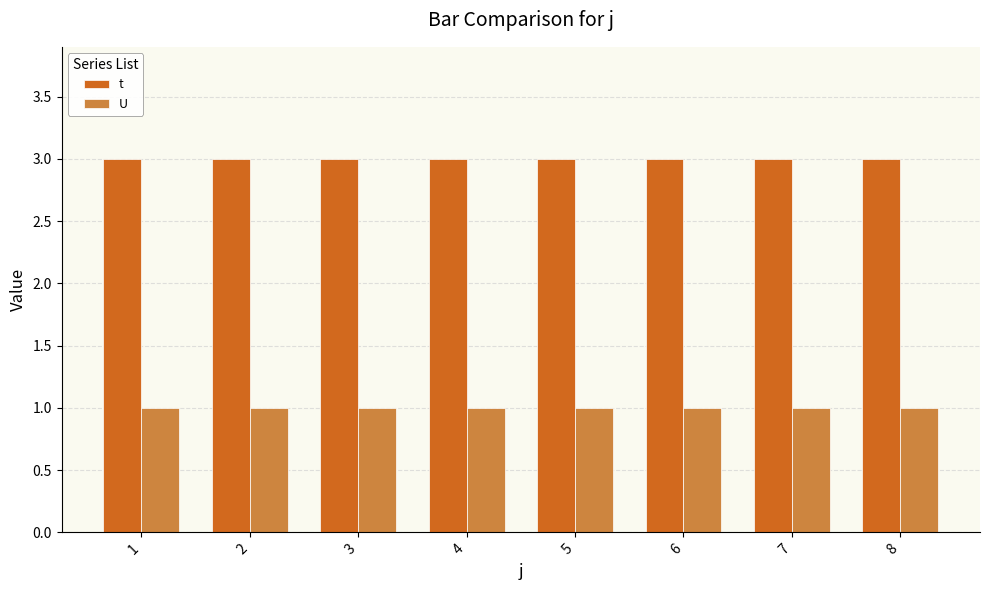

What is the value of the U bar at the 5th from the left?

1